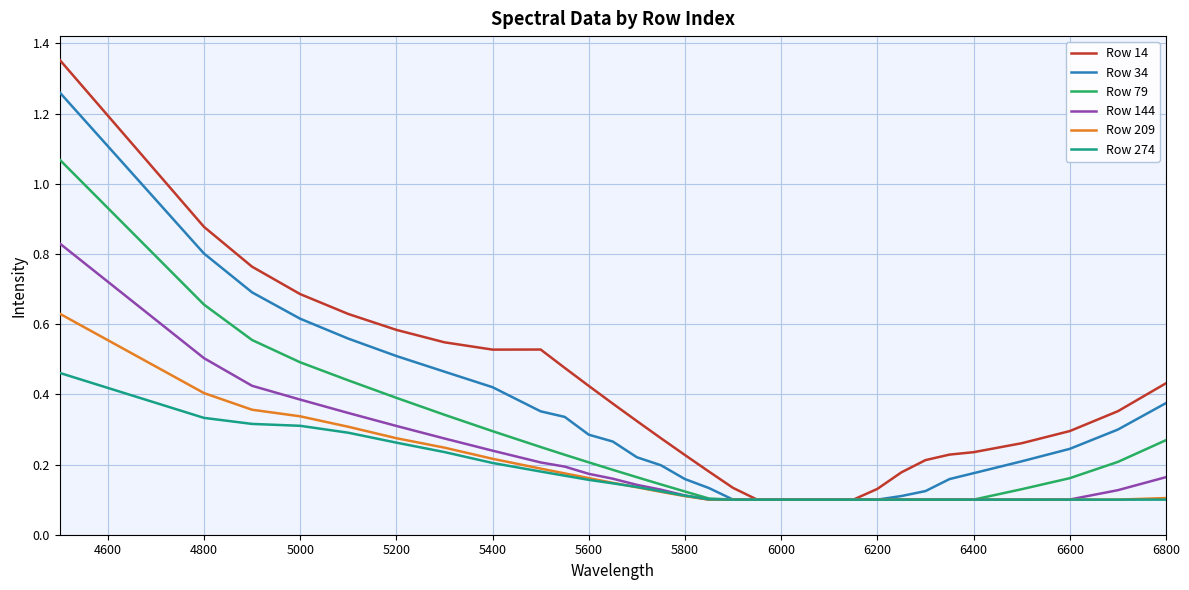

What is the difference between the maximum and minimum values in the Row 34 series?

1.2